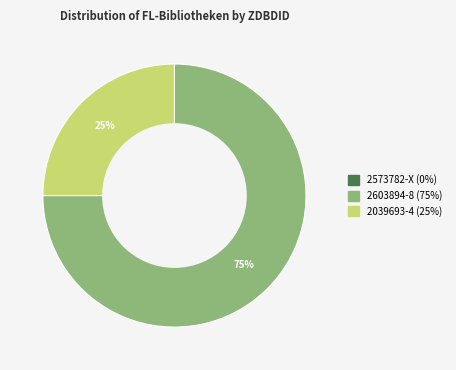

Does 2039693-4 represent more than half of the total?

No